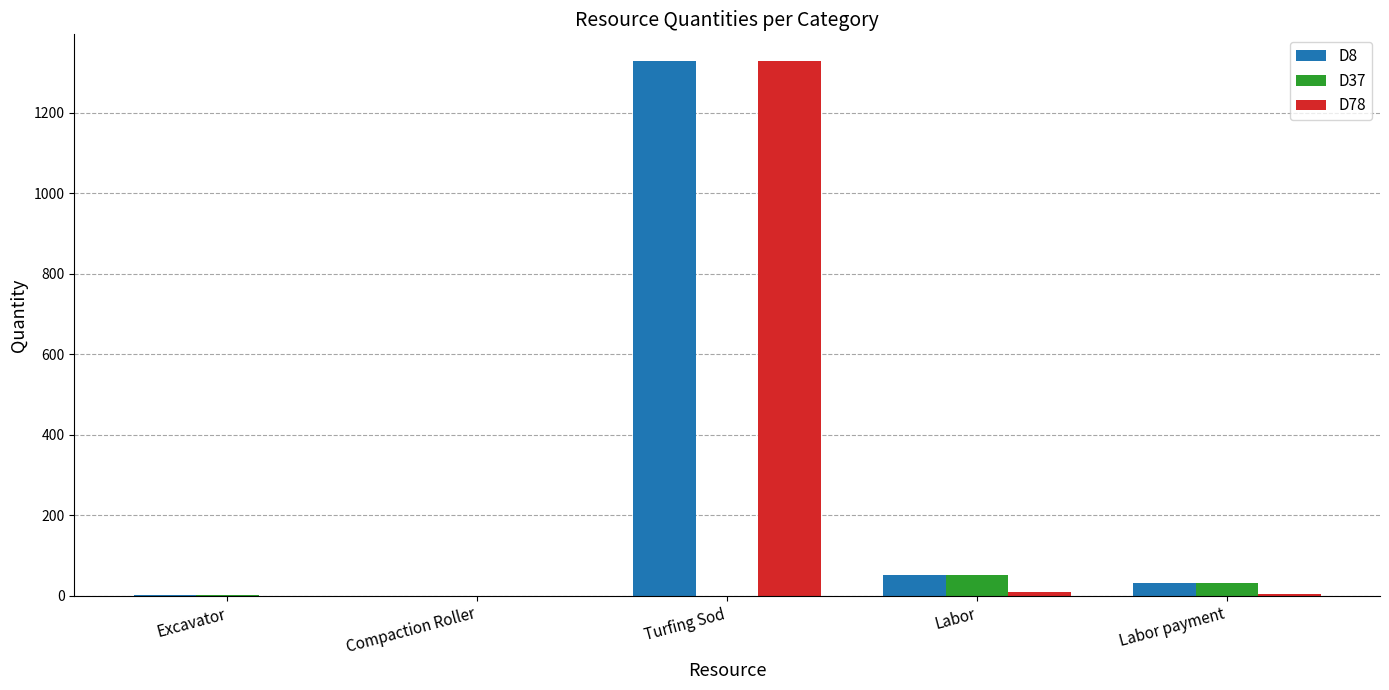

At which category is the sum across all series the highest?

Turfing Sod